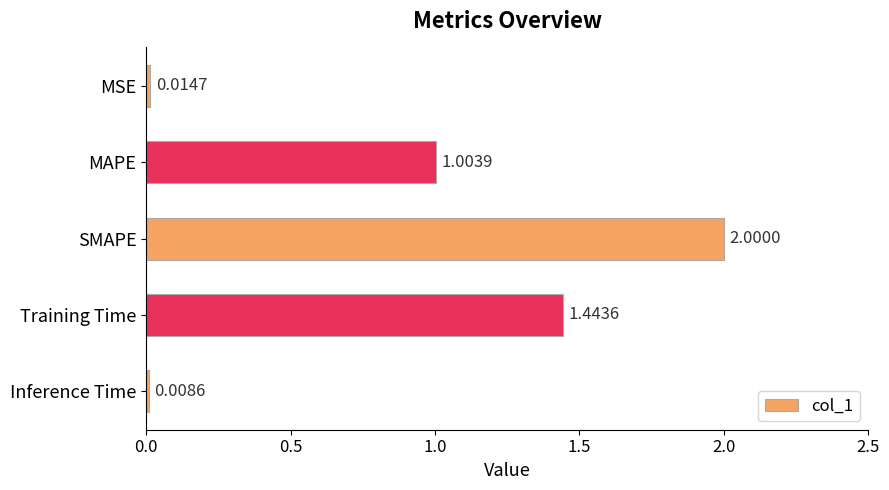

What is the label of the 2nd bar from the top?

MAPE